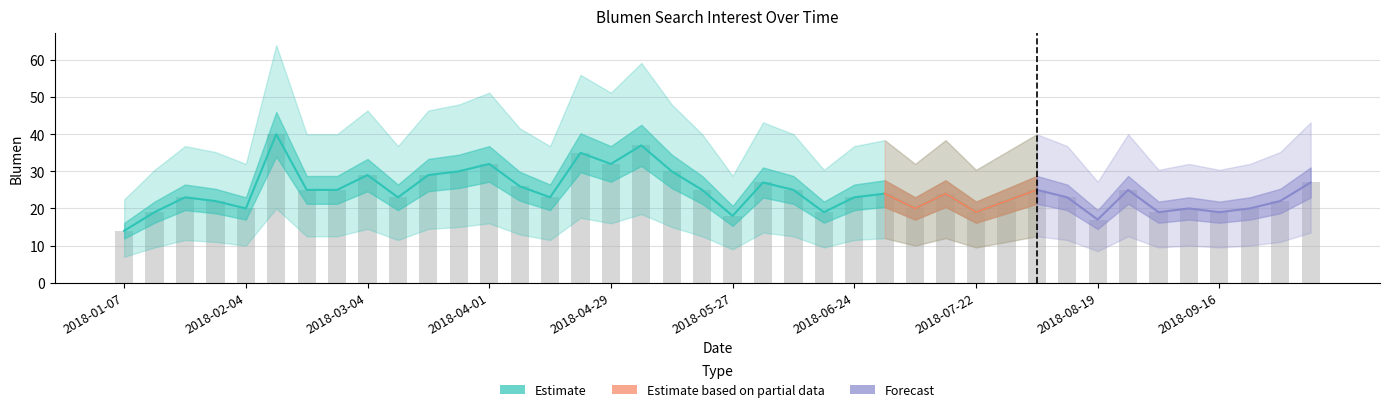

What is the label of the 36th bar from the right?

2018-02-04